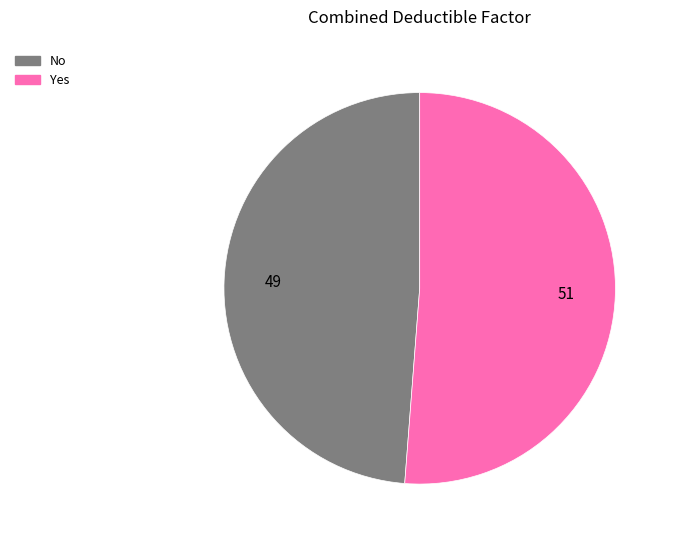

Combined, do No and Yes account for over 50%?

Yes